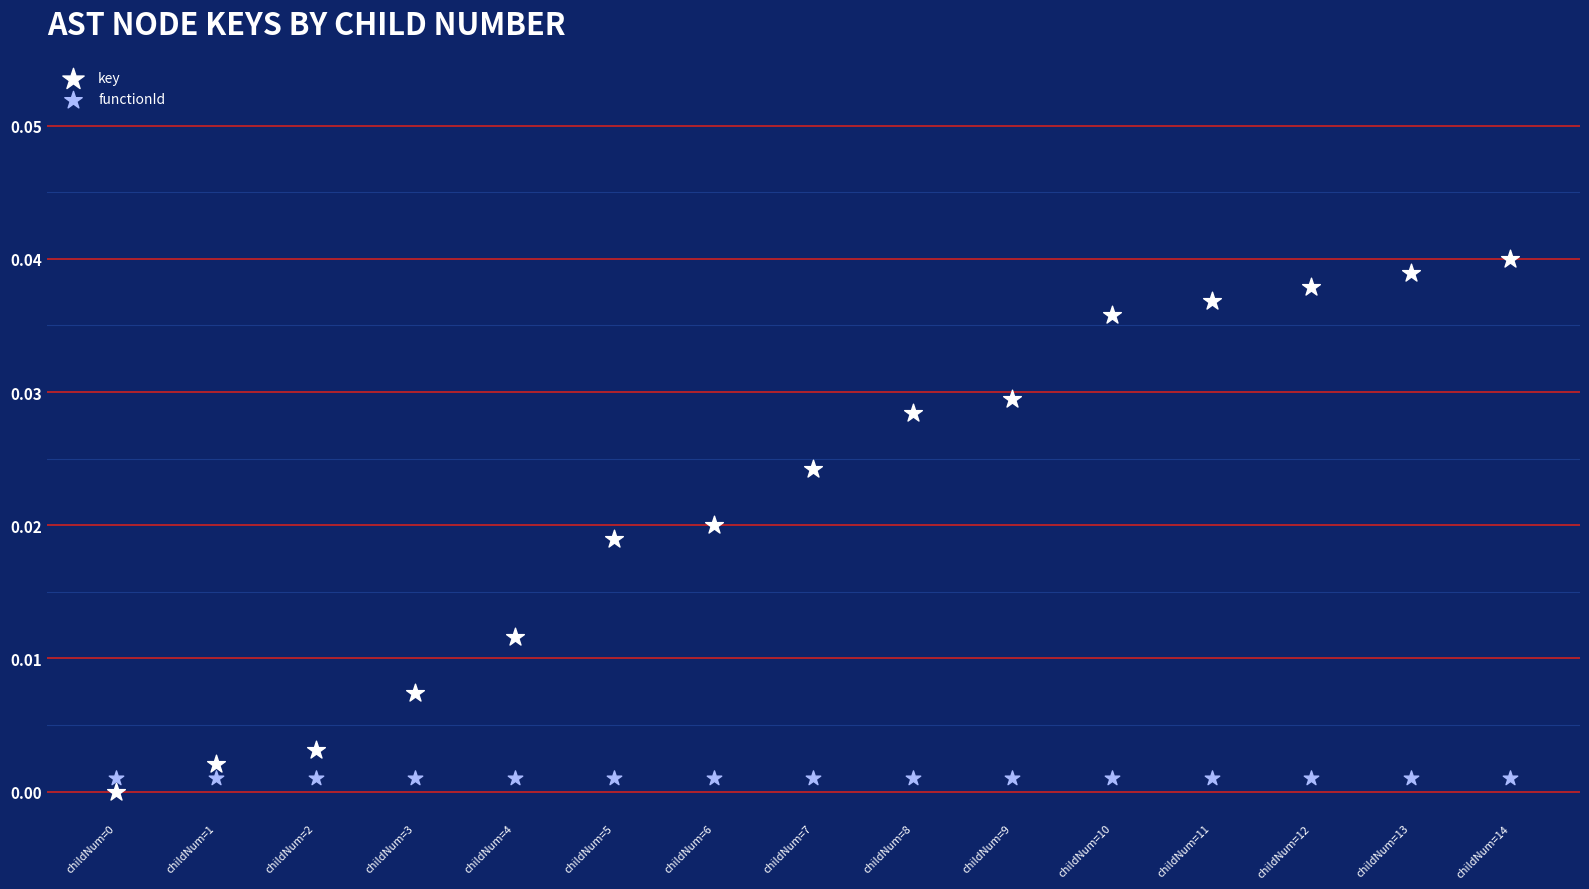

Which series reaches the maximum Y coordinate?

key